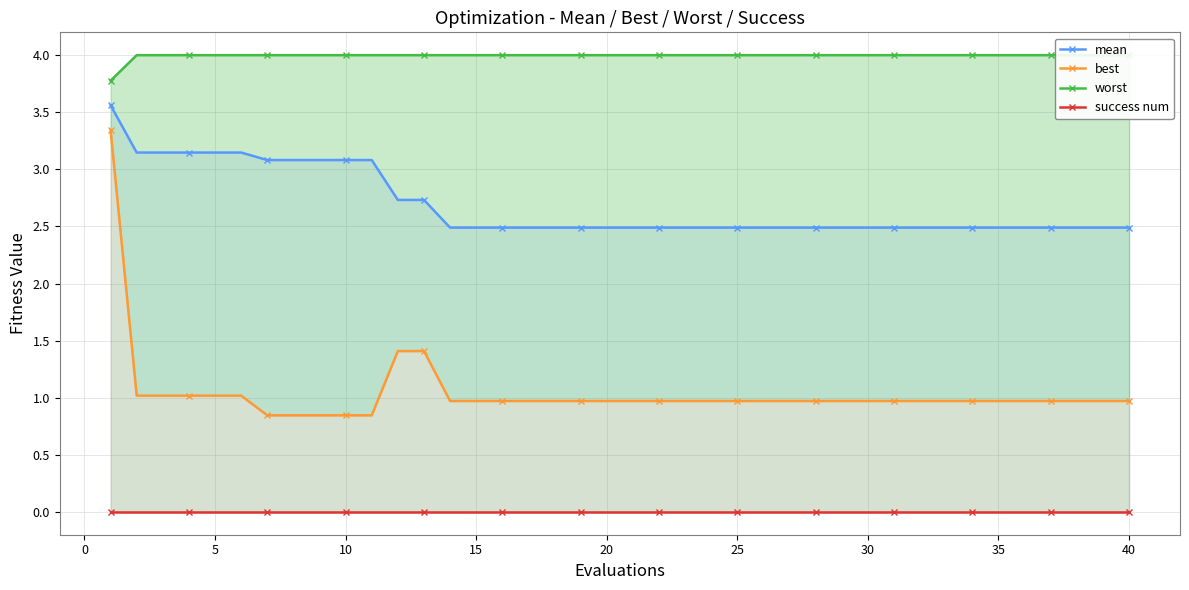

Is the value of best at 25 greater than the value of success num at 19?

Yes